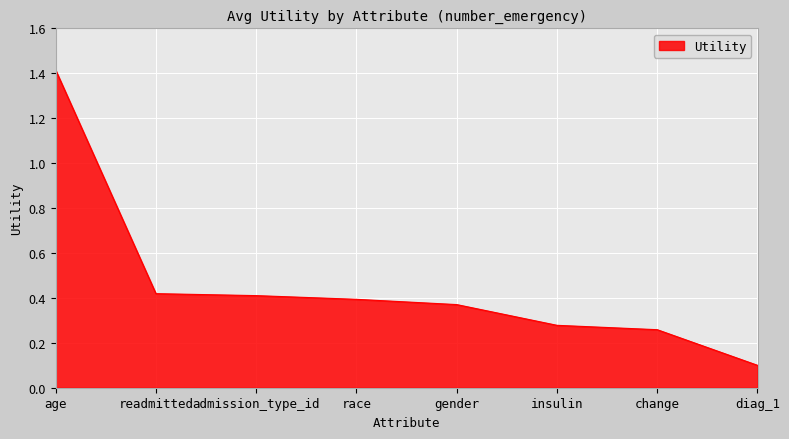

What is the sum of all values?

3.6